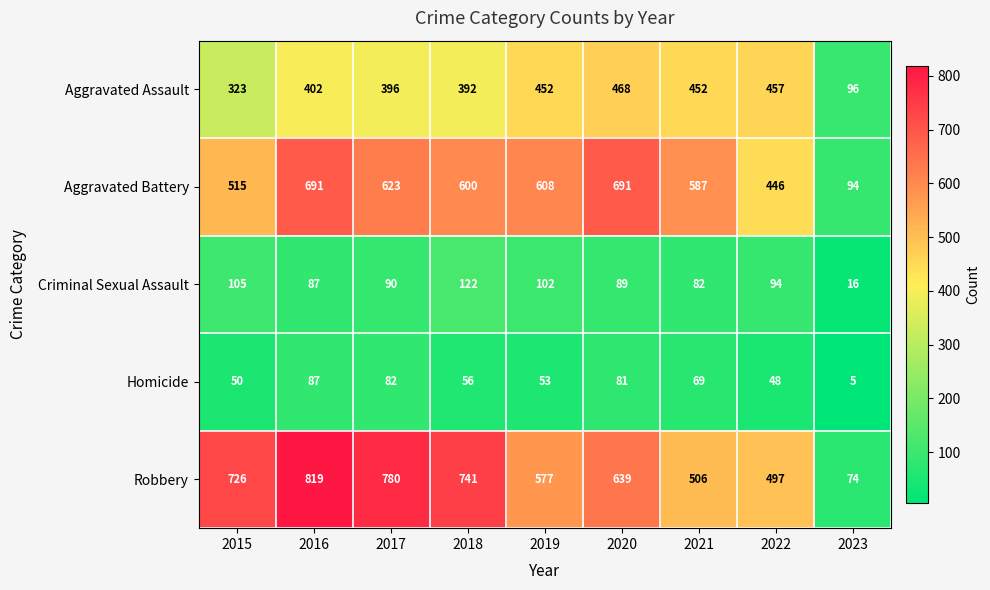

The Homicide series shows 81 at 2020. True or false?

True